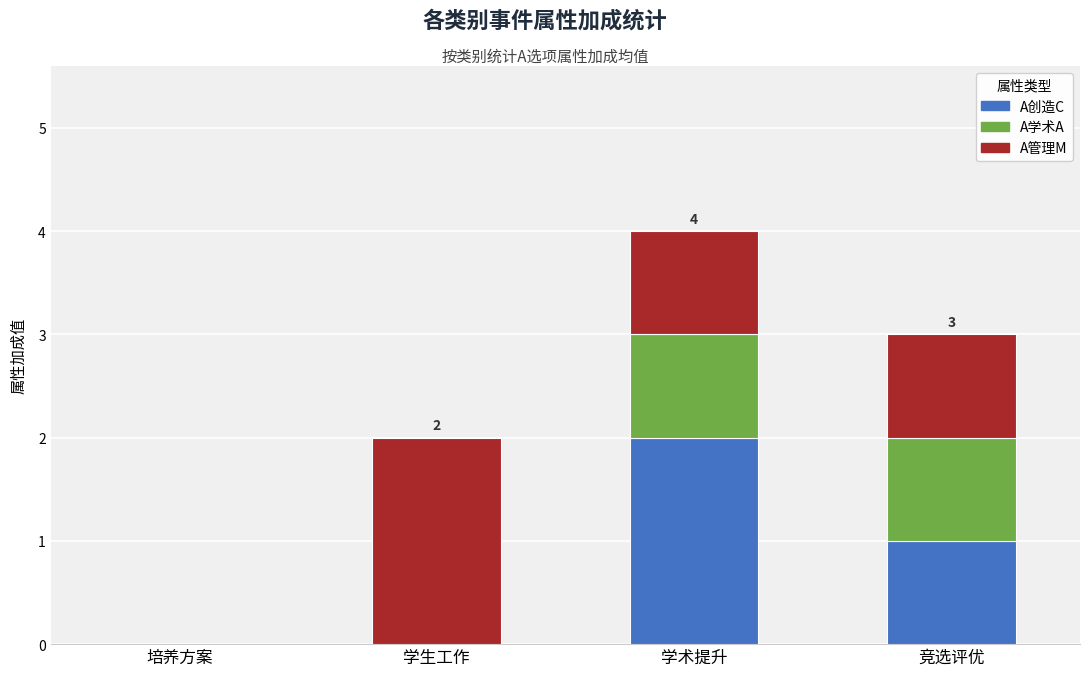

Reading left to right, list the values for the A创造C series.

培养方案=0	学生工作=0	学术提升=2	竞选评优=1